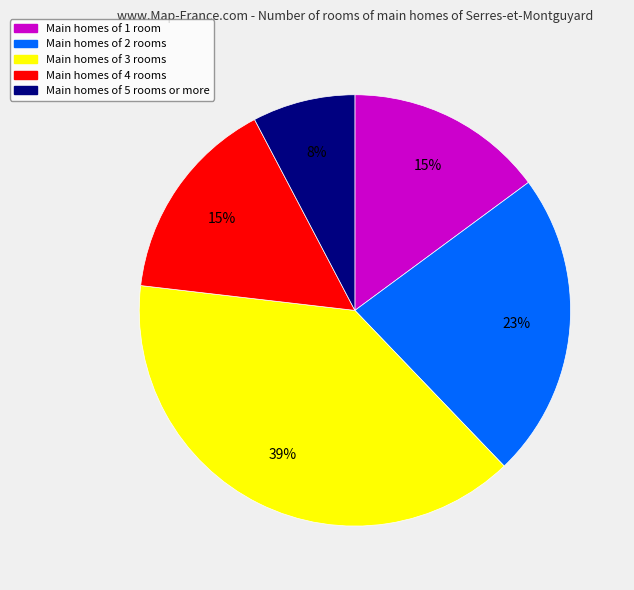

Is there any slice that represents more than half of the pie?

No